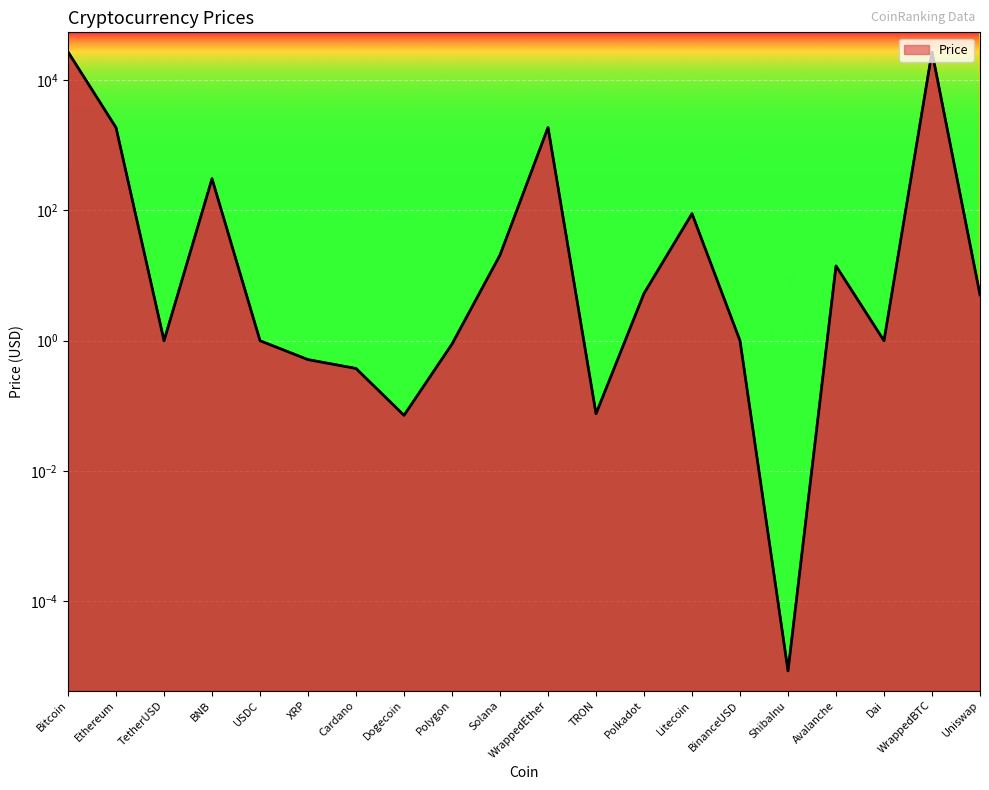

Where is the first local maximum?

BNB